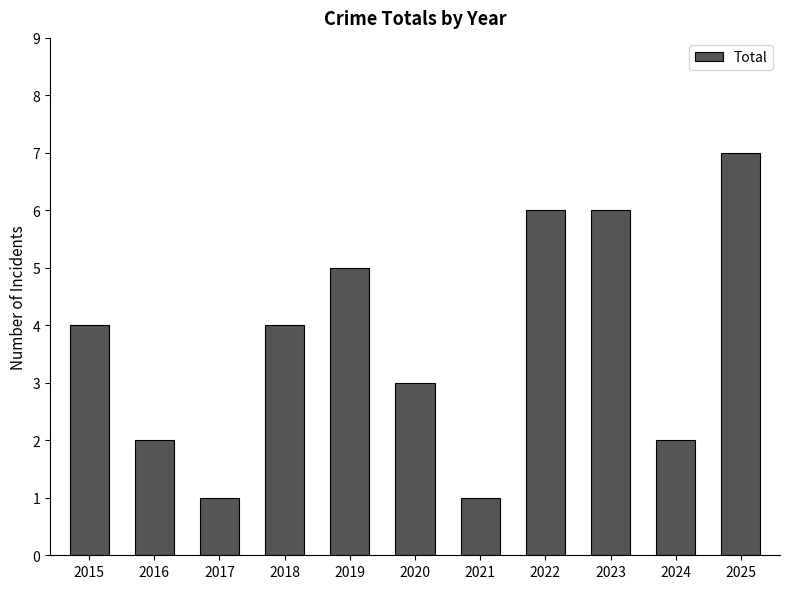

Which category has the highest value across all series?

2025